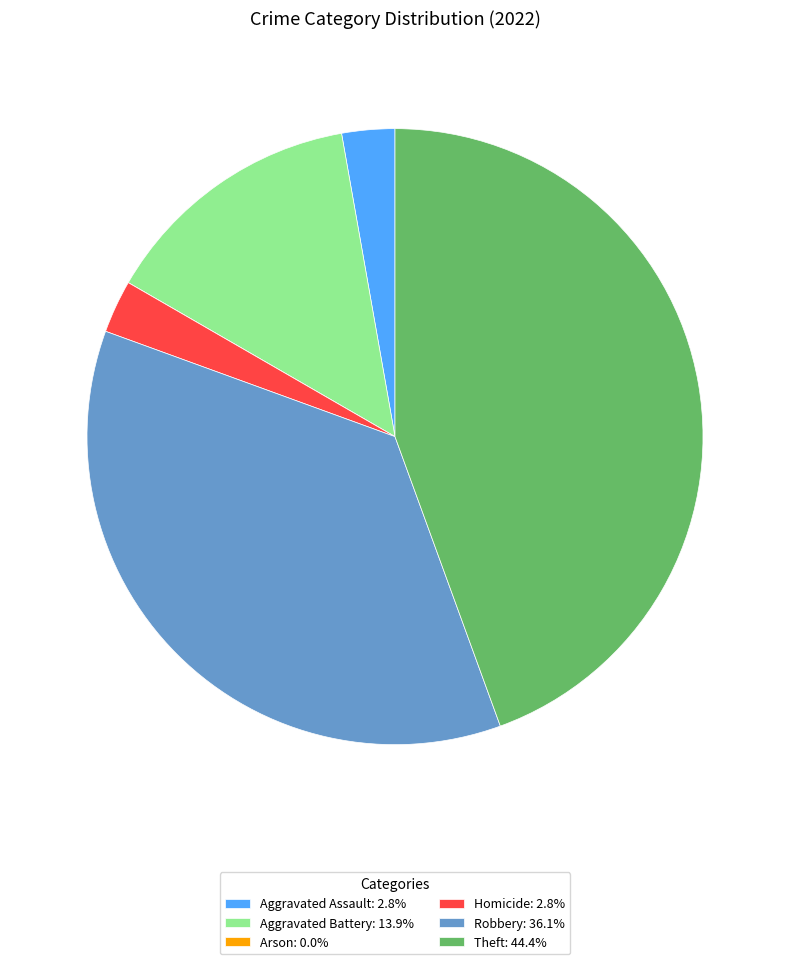

Approximately how many times larger is the value at Aggravated Battery: 13.9% compared to Robbery: 36.1%?

0.4